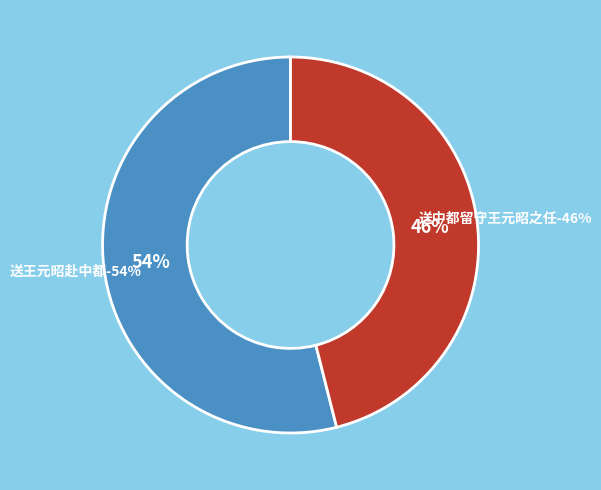

The 送王元昭赴中都 slice represents 65% of the pie. True or false?

False